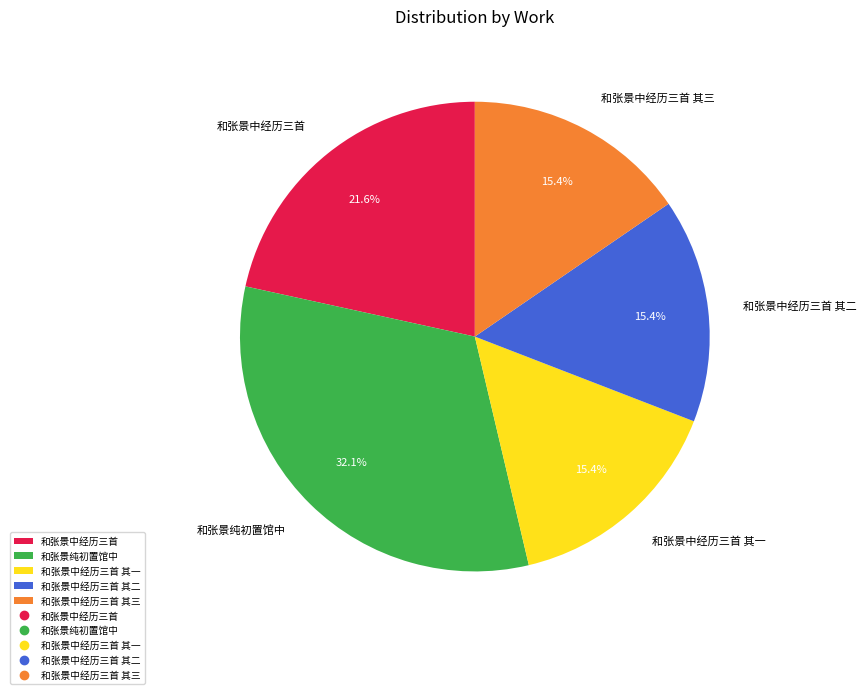

Which category has the biggest portion of the pie?

和张景纯初置馆中